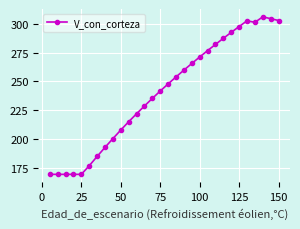

What is the difference between the second highest and minimum values?

134.9